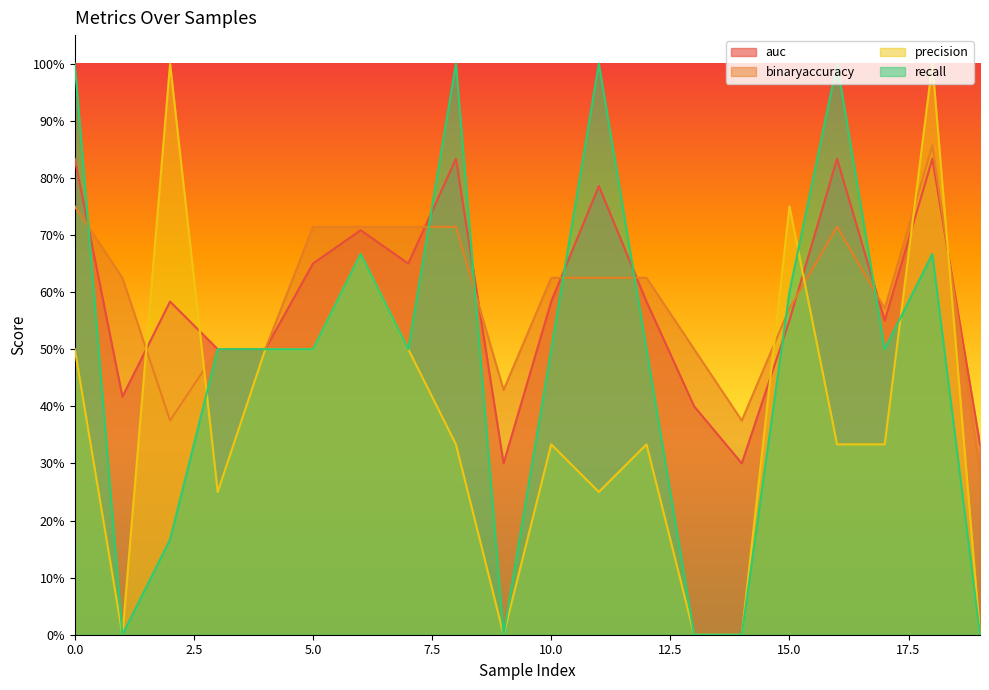

How many intersections are there between precision and recall?

3